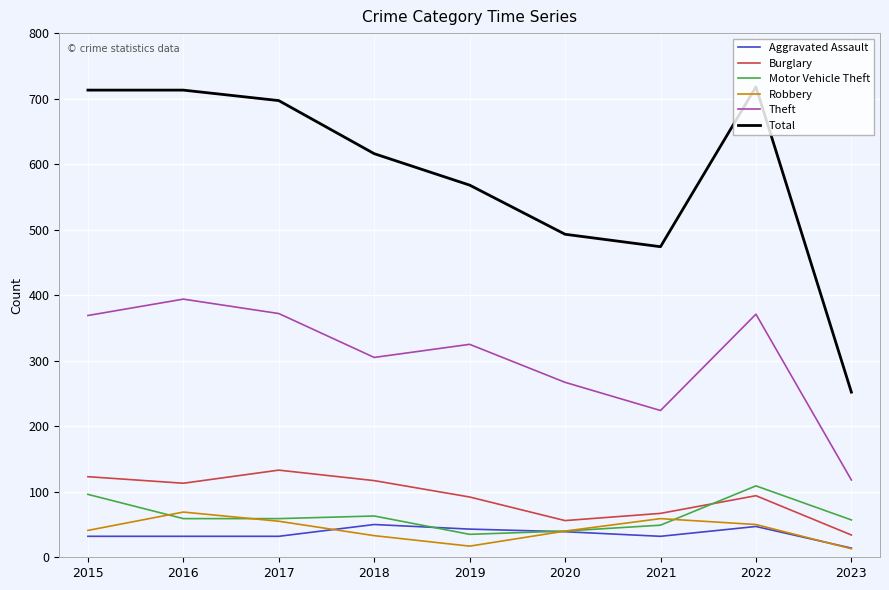

True or false: Burglary has a value of 76 at 2017.

False